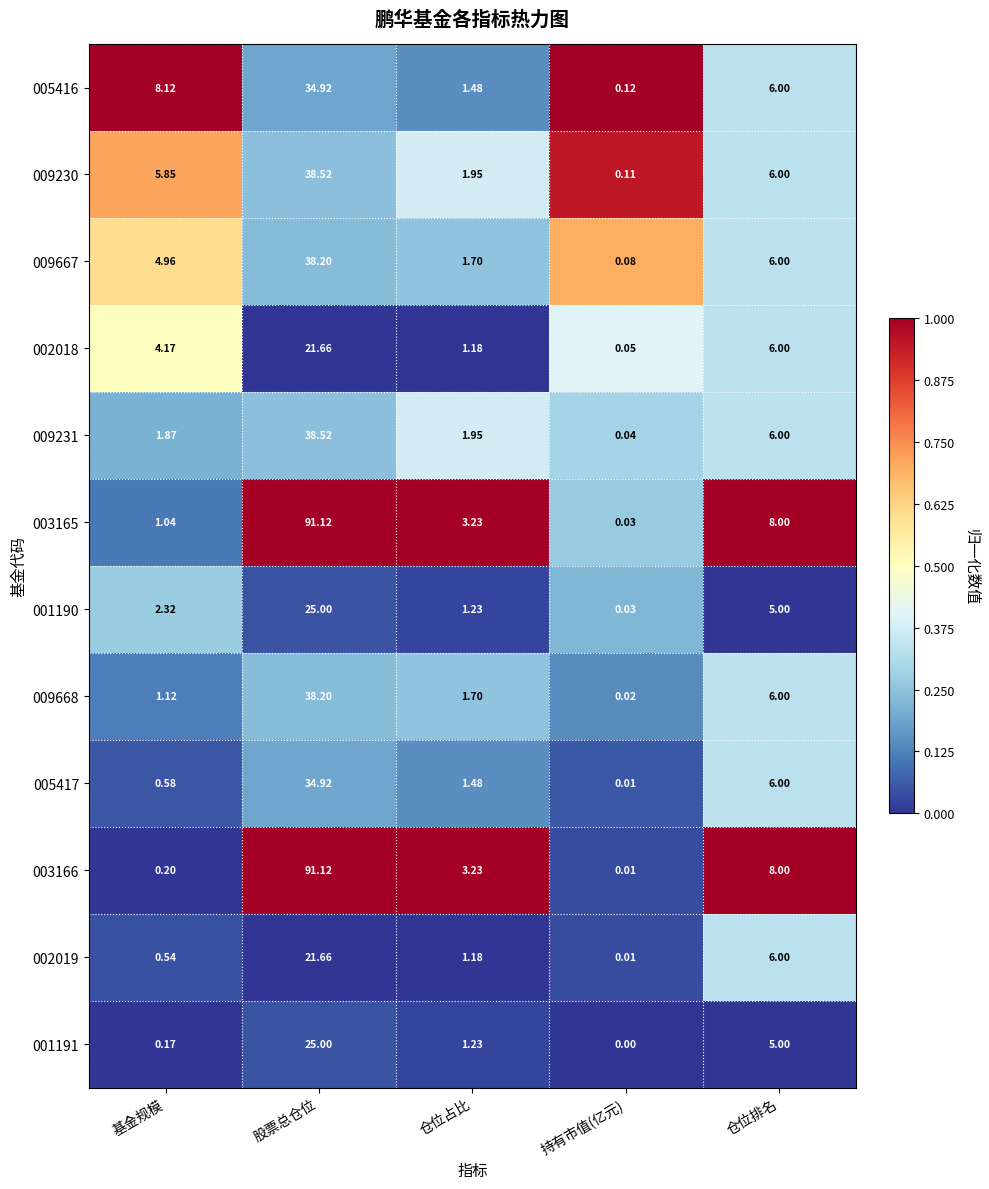

List the labels in order of 009667 value, smallest first.

持有市值(亿元), 仓位占比, 基金规模, 仓位排名, 股票总仓位